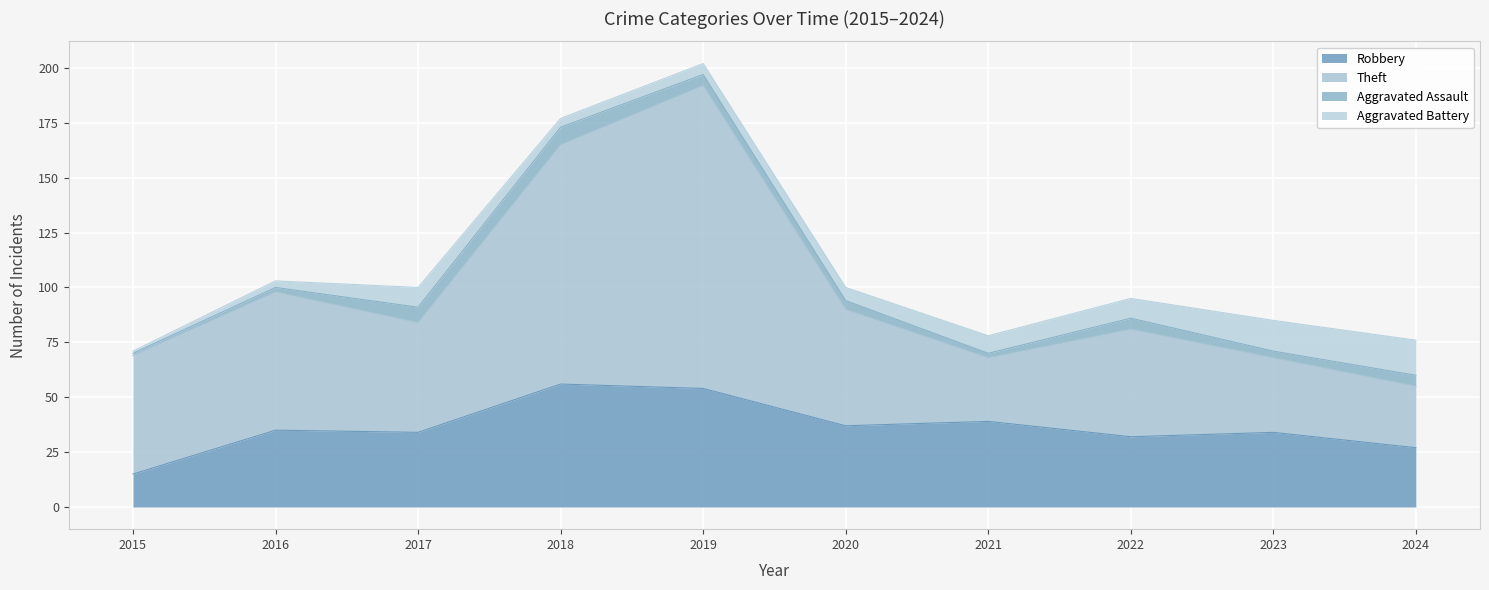

What is the total value across all series at 2019?

202